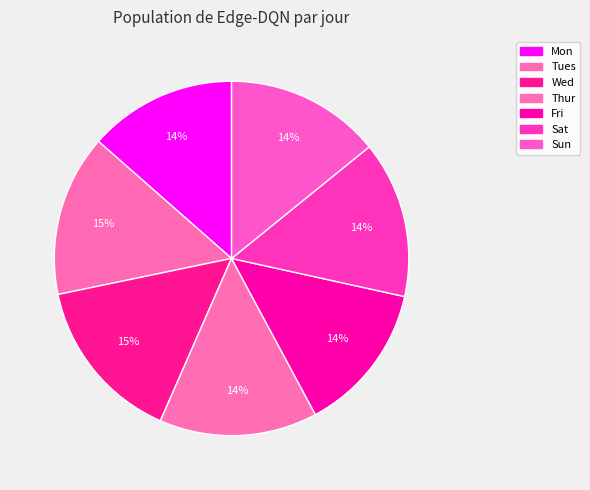

How many slices are in this pie chart?

7